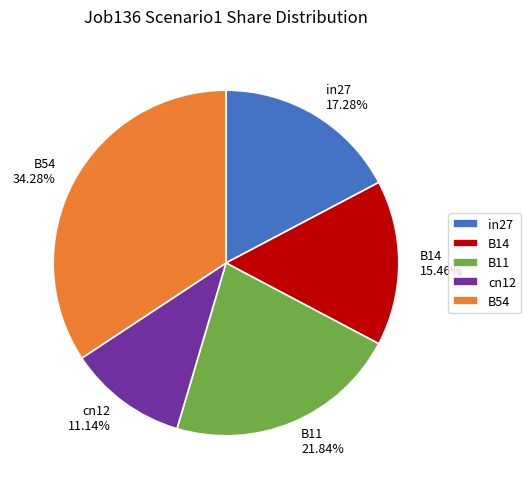

The B11 slice represents 22% of the pie. True or false?

True